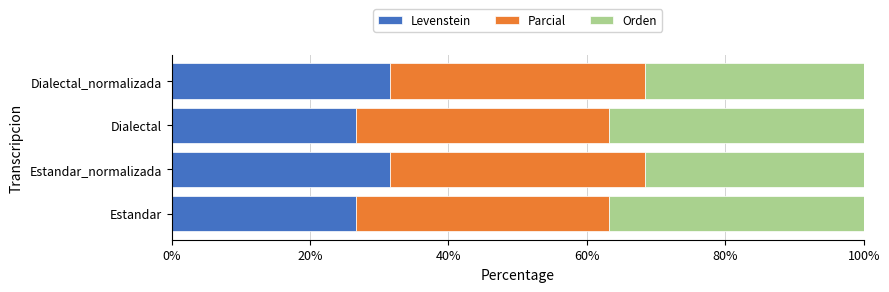

What is the difference between the maximum and minimum values in the Levenstein series?

4.9